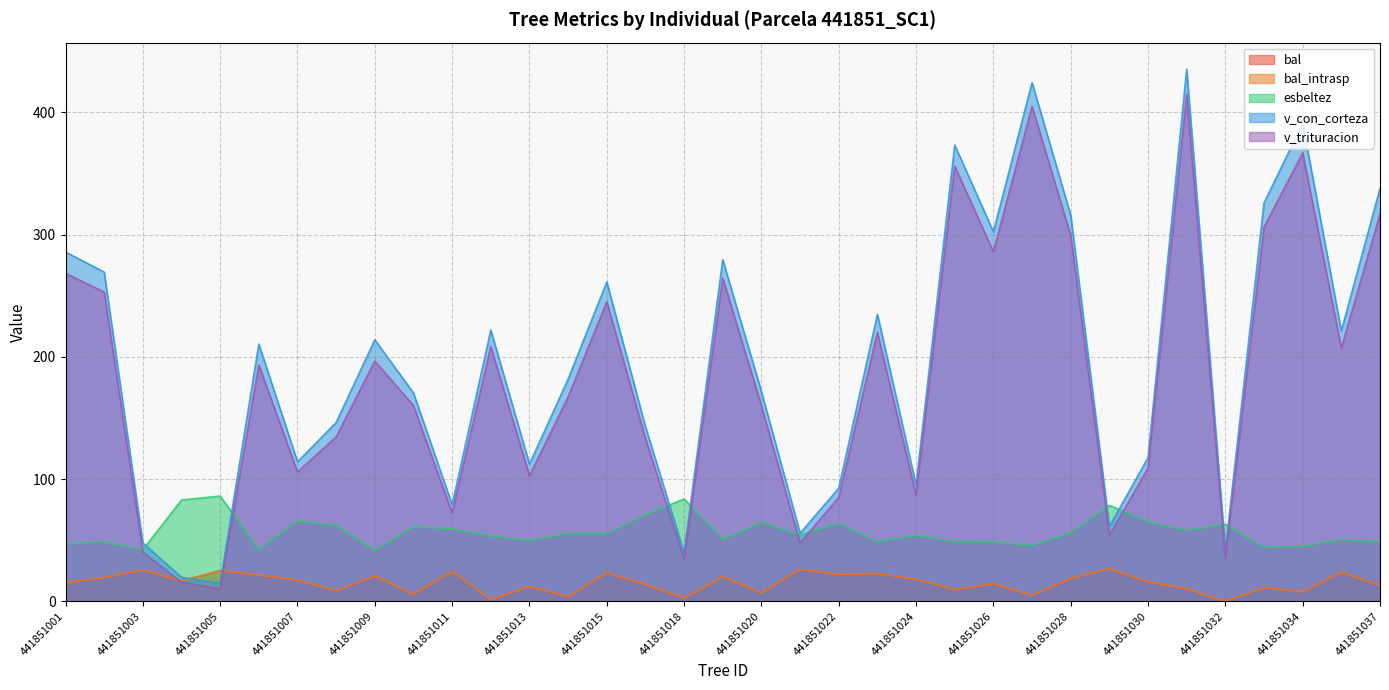

True or false: esbeltez and bal cross at least once.

False